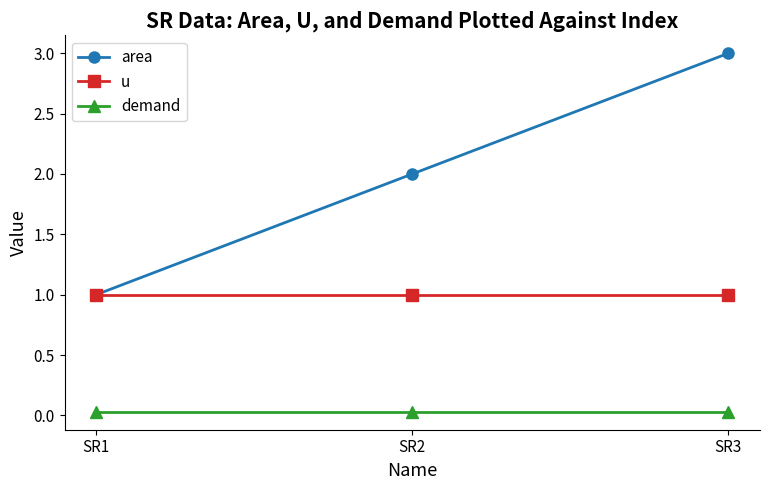

What is the sum of the u values at SR3 and SR2?

2.0